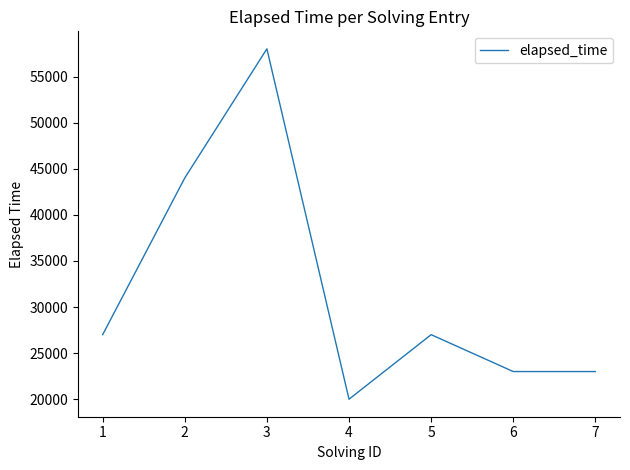

How many lines are shown in the chart?

1